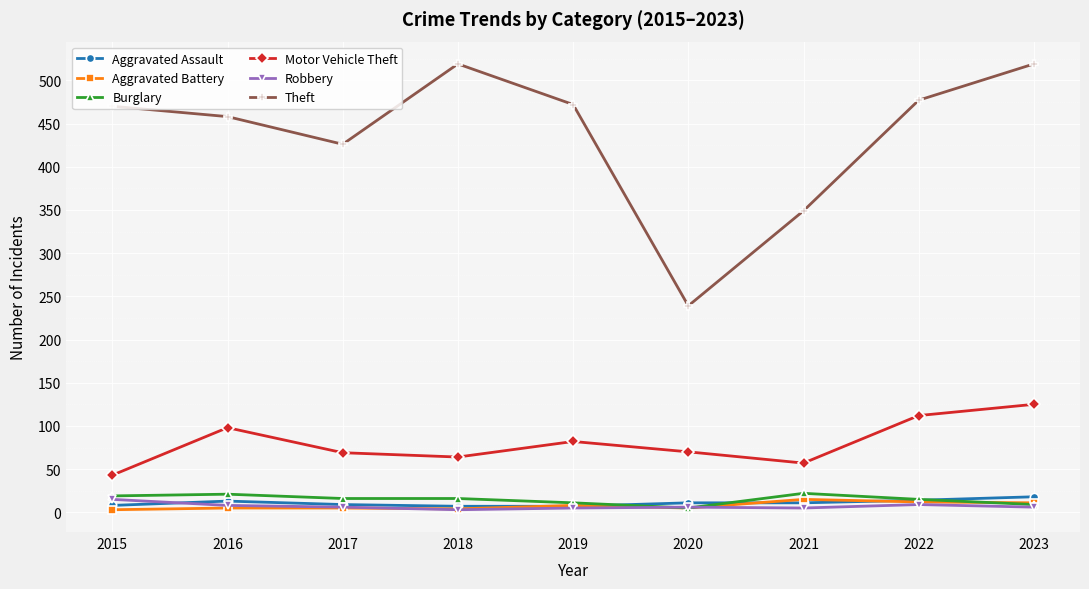

At which label does Robbery first exceed 6?

2015